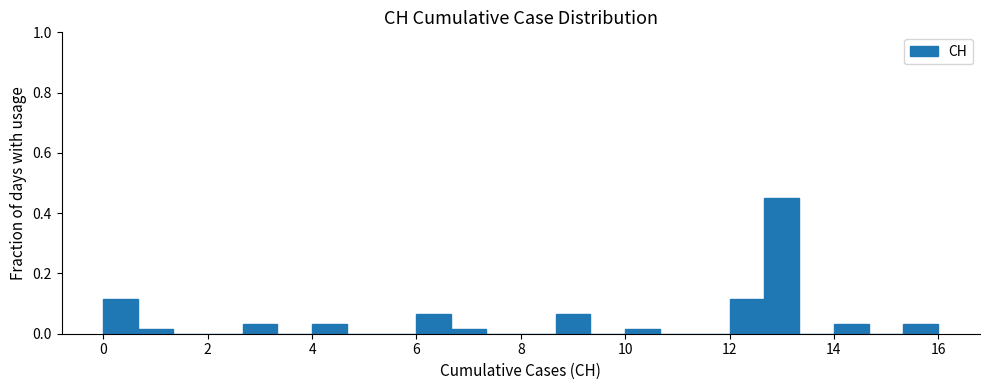

Read against the x-axis, roughly where is the centre of the tallest bar?

13.0